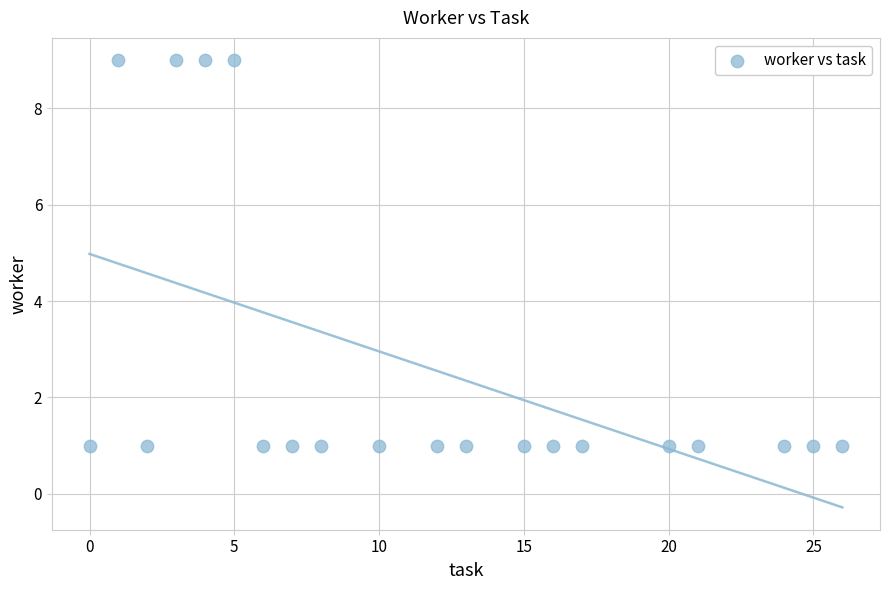

What is the range of Y values (max minus min)?

8